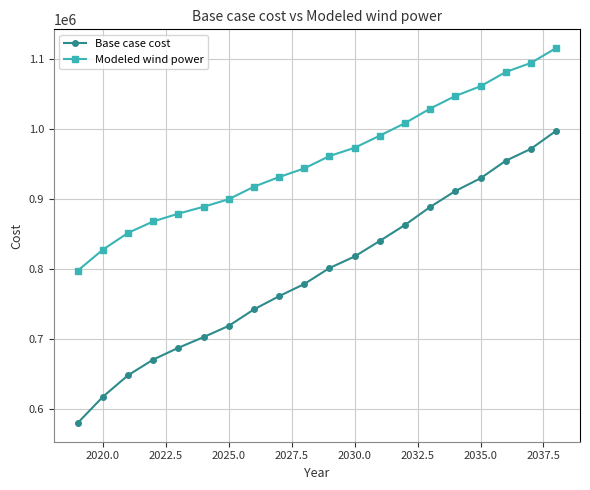

What is the value of the Modeled wind power point at the 10th from the left?

943291.5